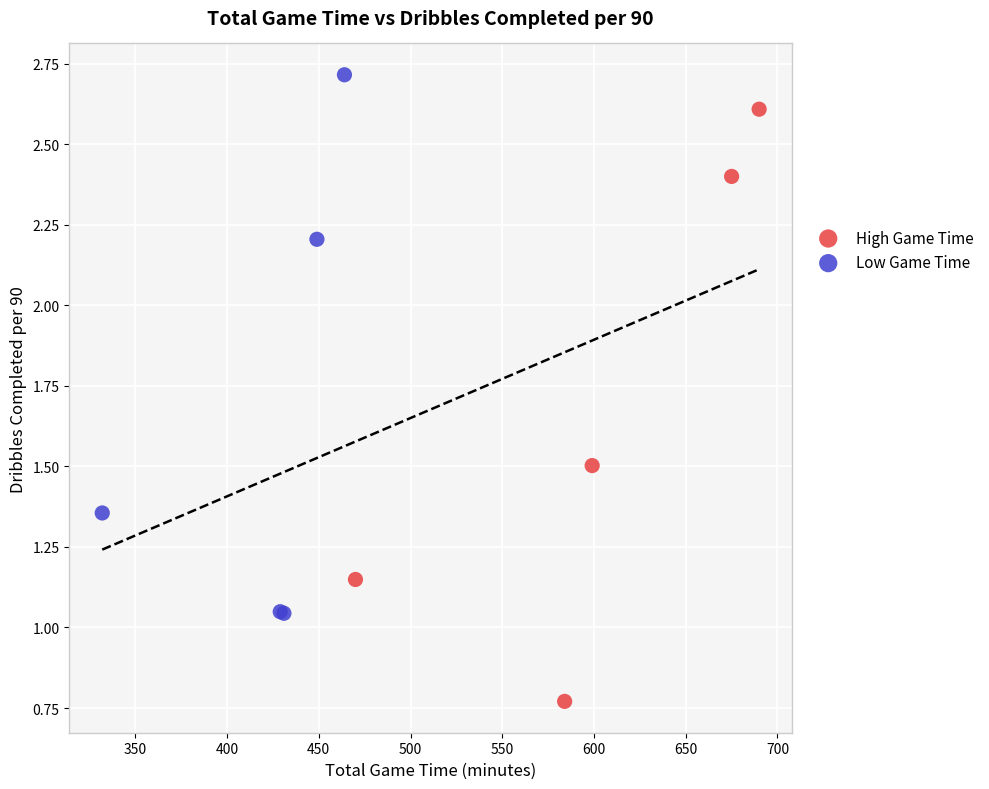

Which series contains the lowest Y value?

High Game Time